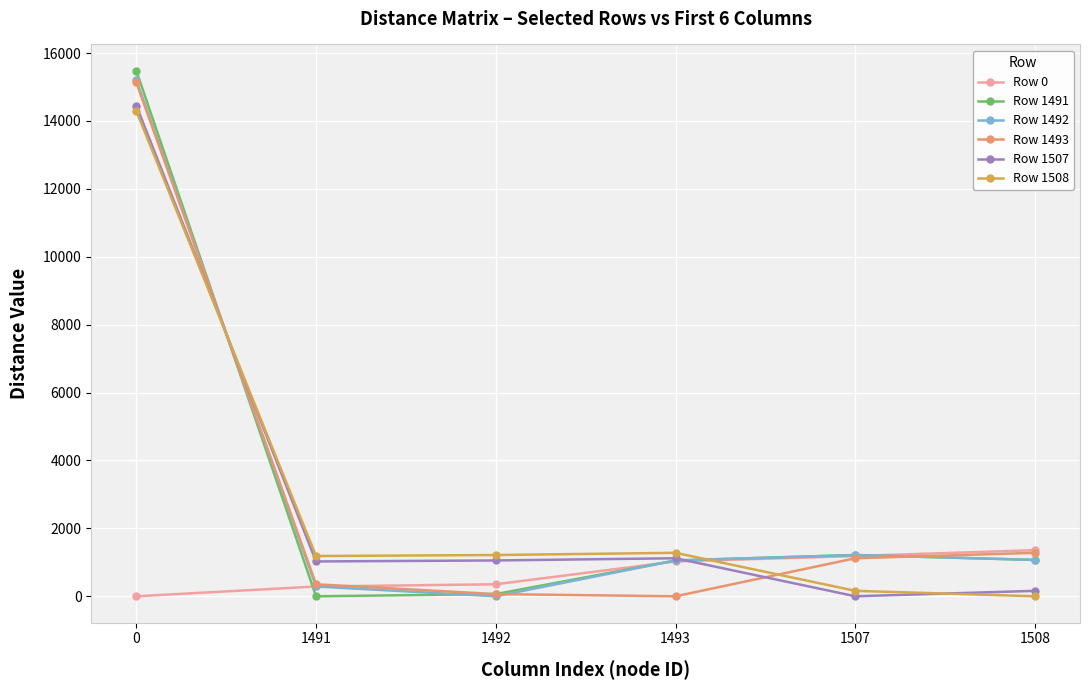

At how many categories does at least one series exceed 12773?

1